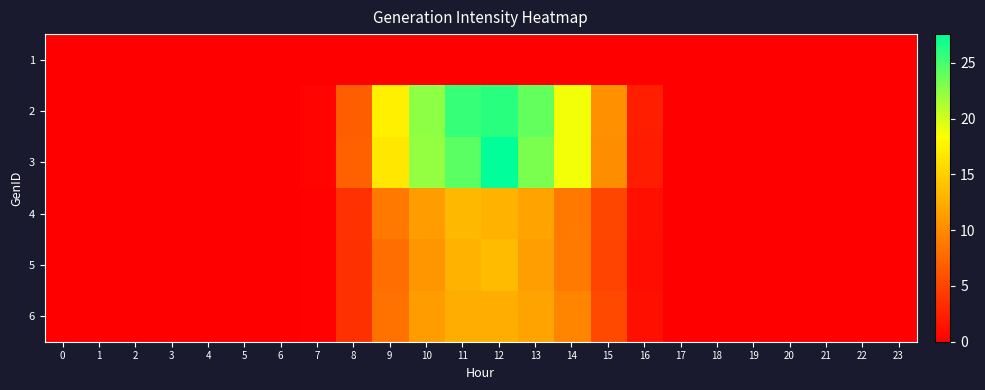

At 12, list the series in order from largest to smallest.

3, 2, 5, 4, 6, 1